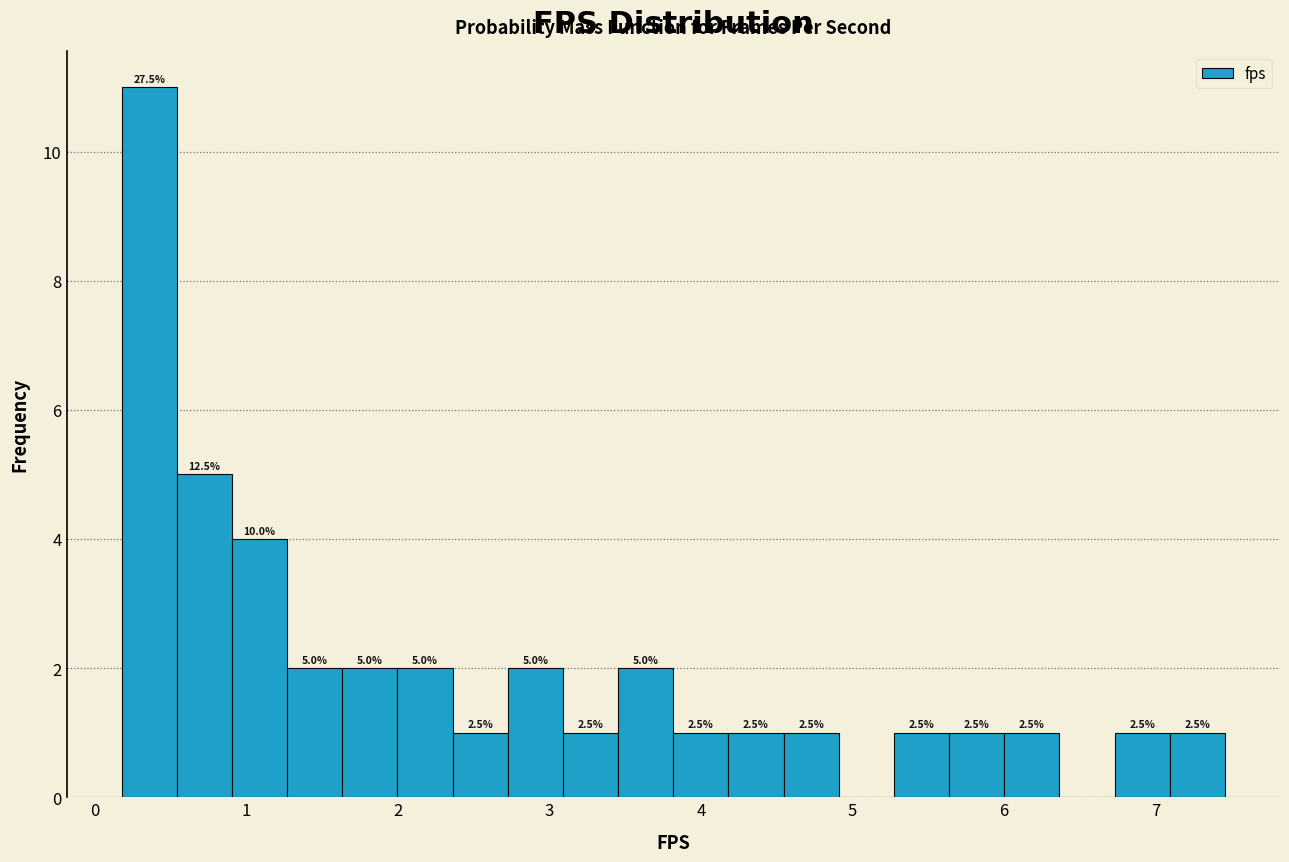

Read against the x-axis, roughly where is the centre of the tallest bar?

0.4